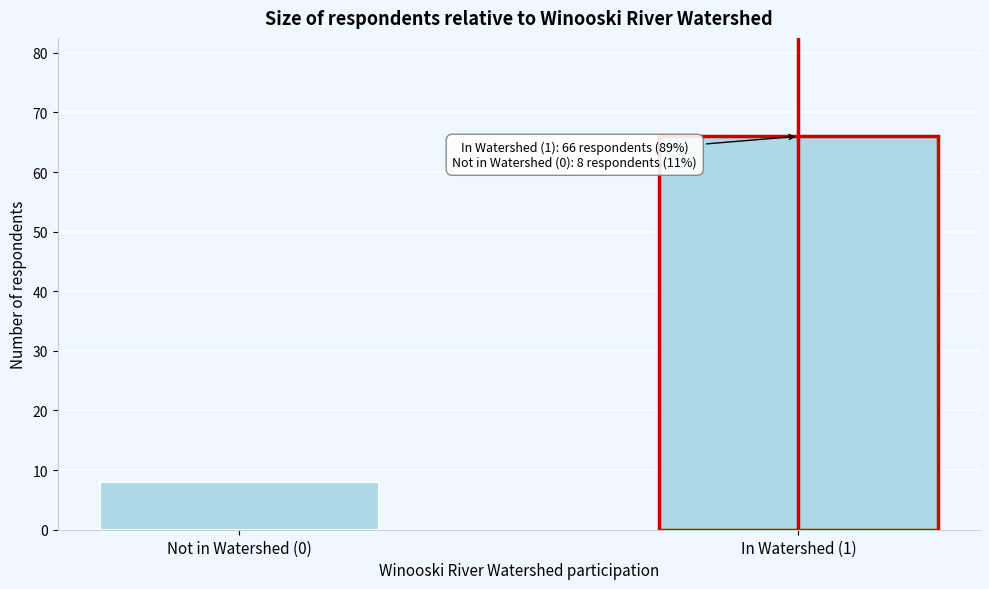

Reading right to left, what are all the values shown in this chart?

66	8